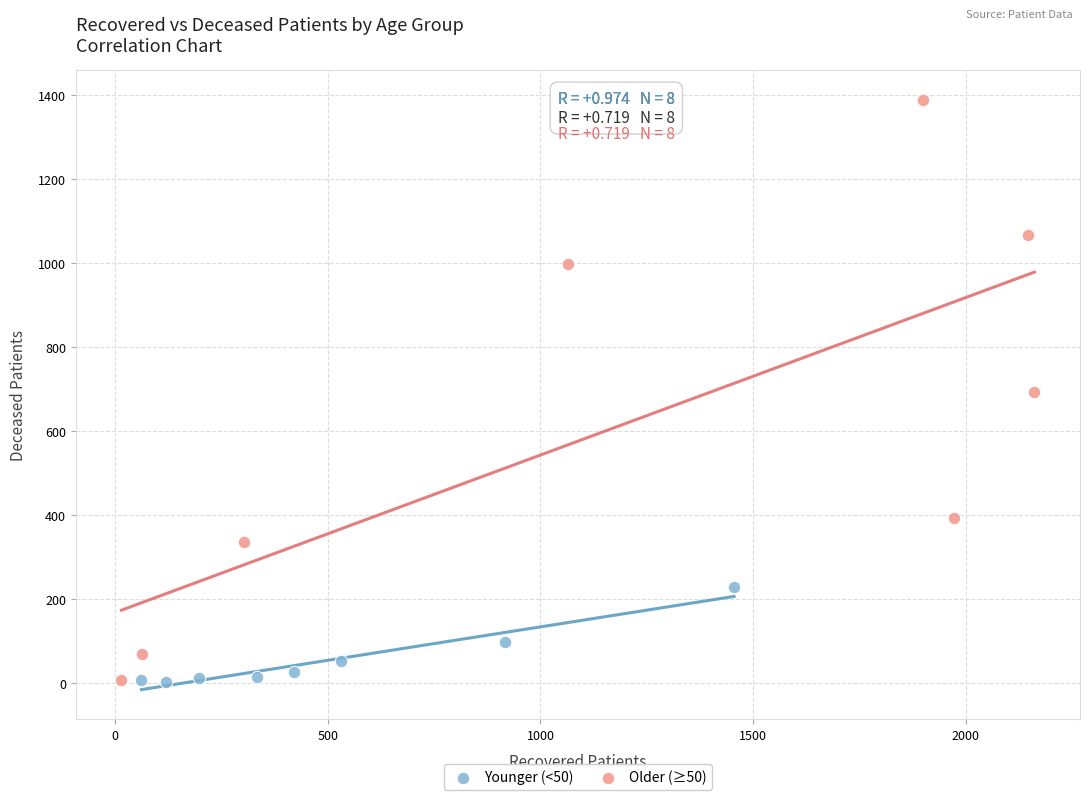

Which series contains the highest Y value?

Older (≥50)